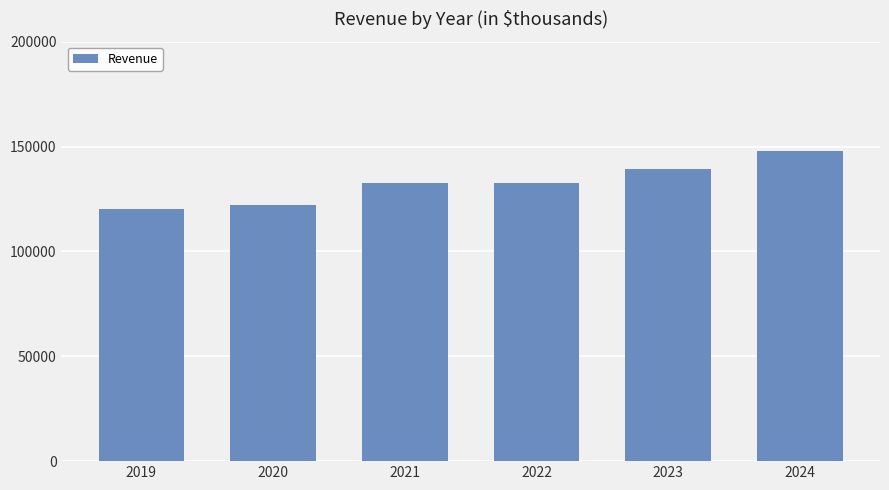

Which category has the lowest value across all series?

2019